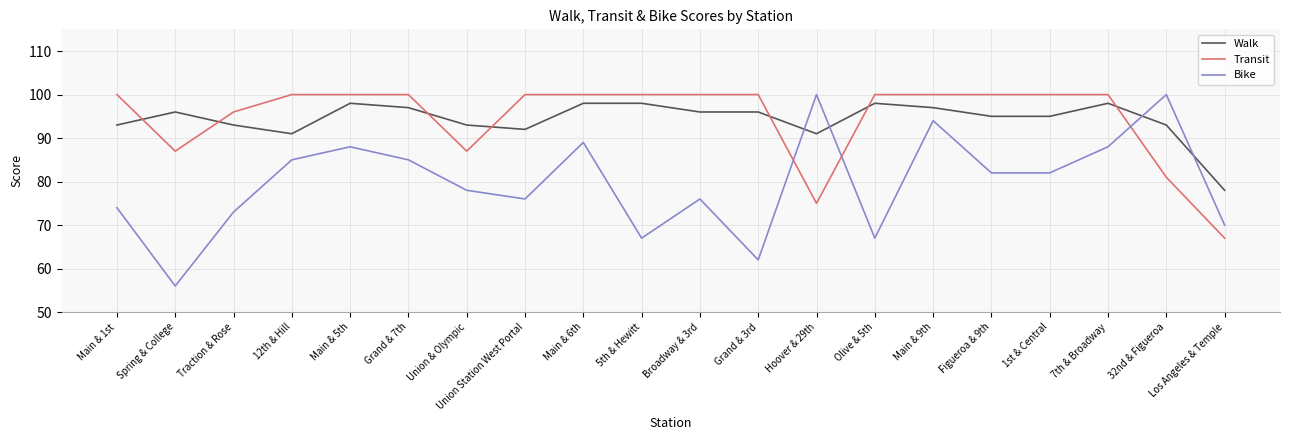

What value does the Transit series have at Main & 5th?

100